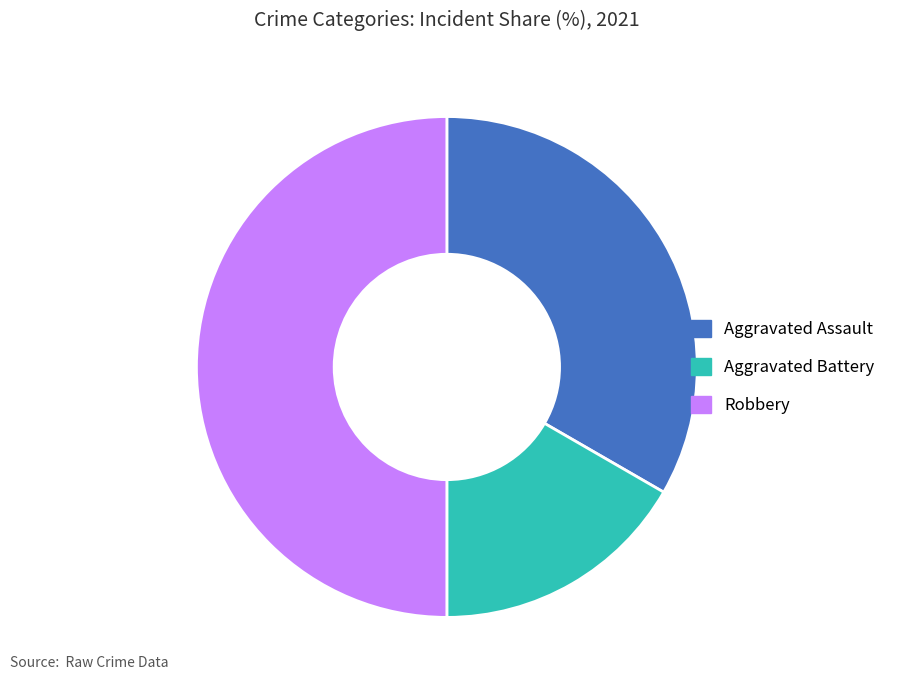

True or false: Aggravated Battery accounts for 7% of the total.

False